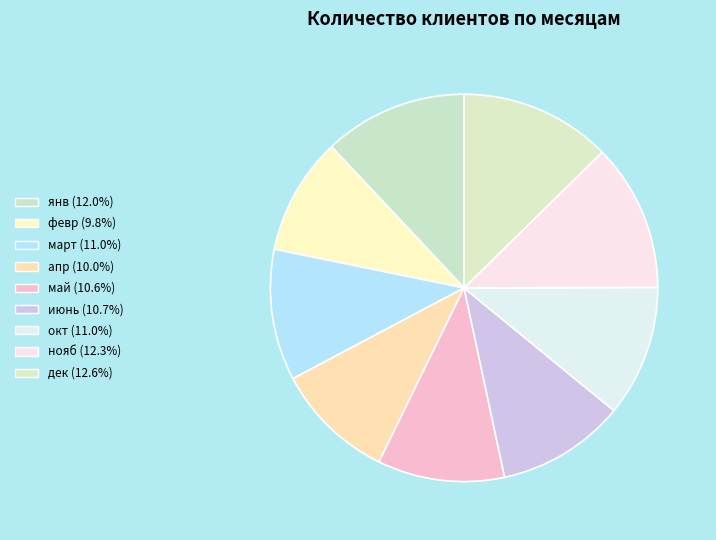

What percentage do март and июнь together represent?

21.7%